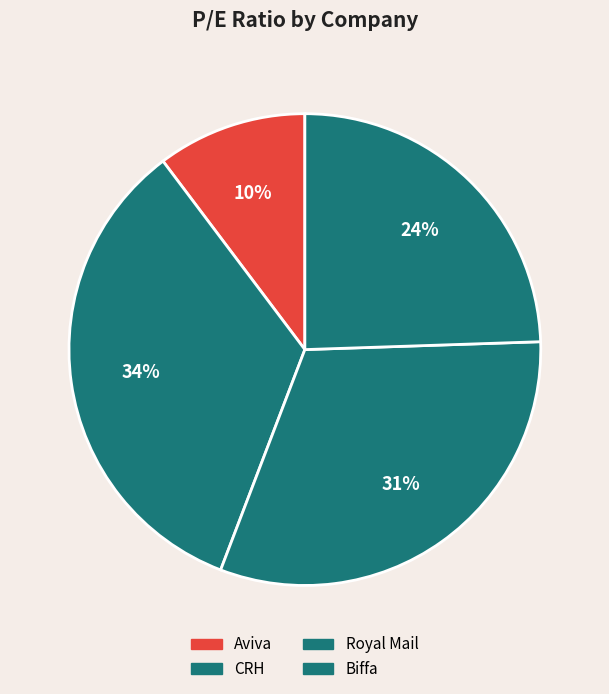

Which category has the biggest portion of the pie?

CRH